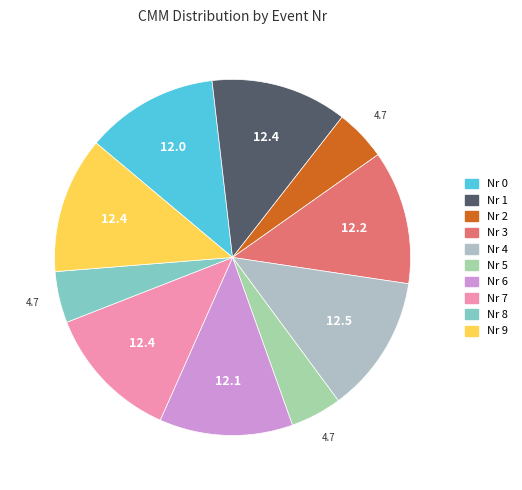

Which slice is the smallest?

8